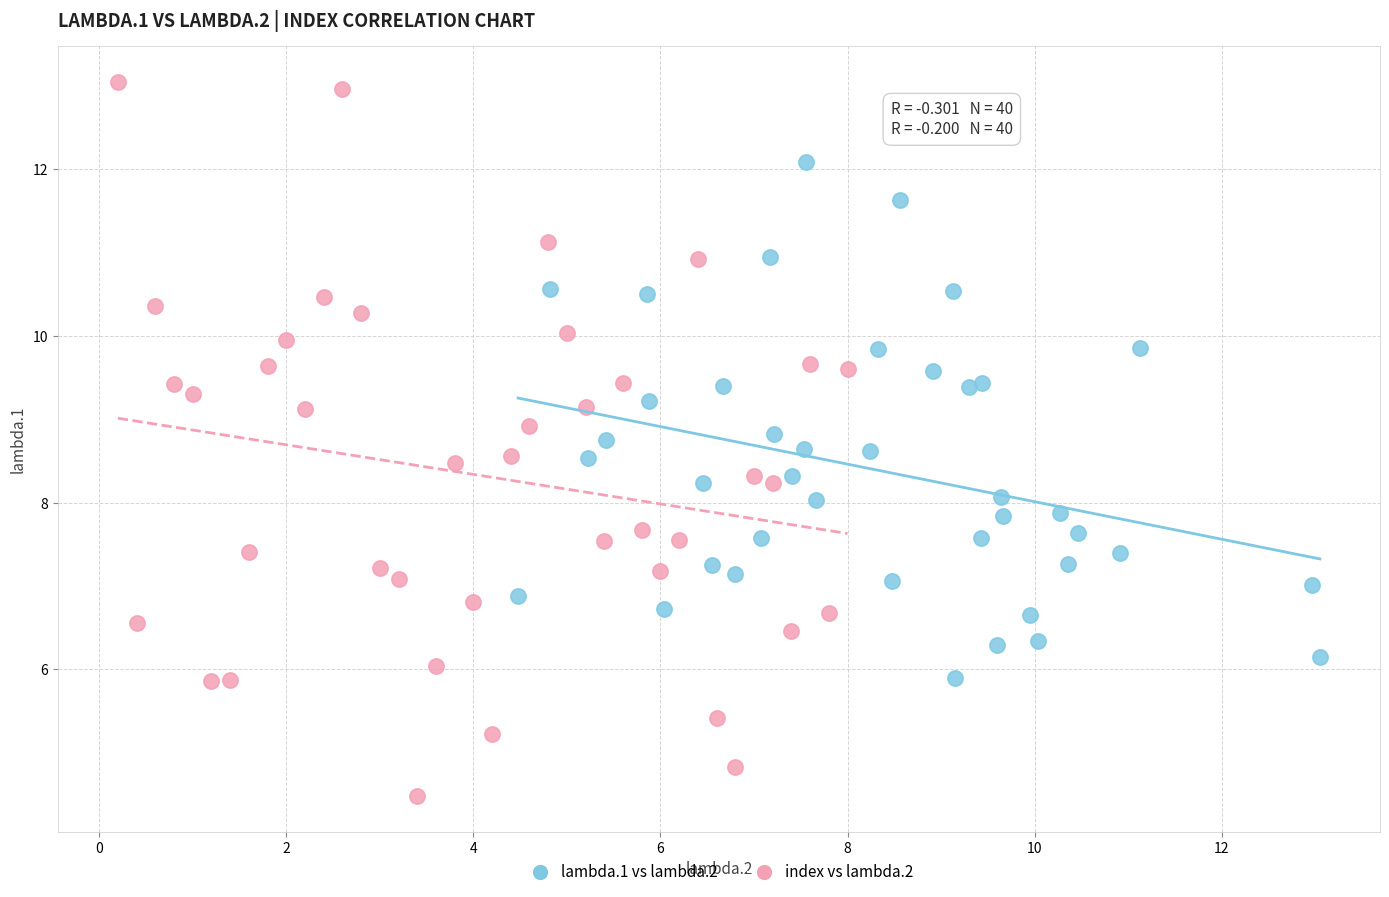

What are all the series names shown in the legend?

lambda.1 vs lambda.2, index vs lambda.2